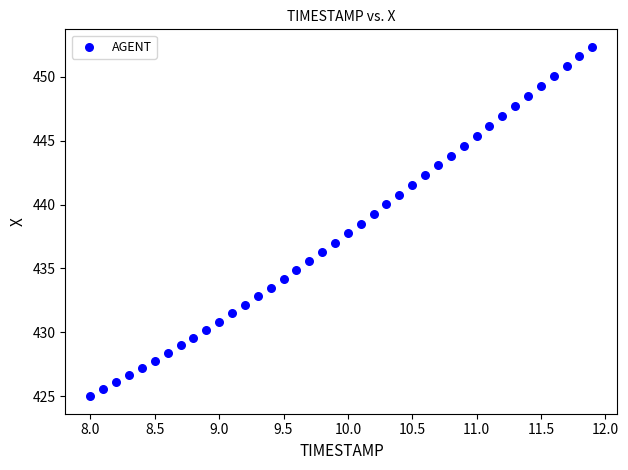

What is the range of X values (max minus min)?

3.9